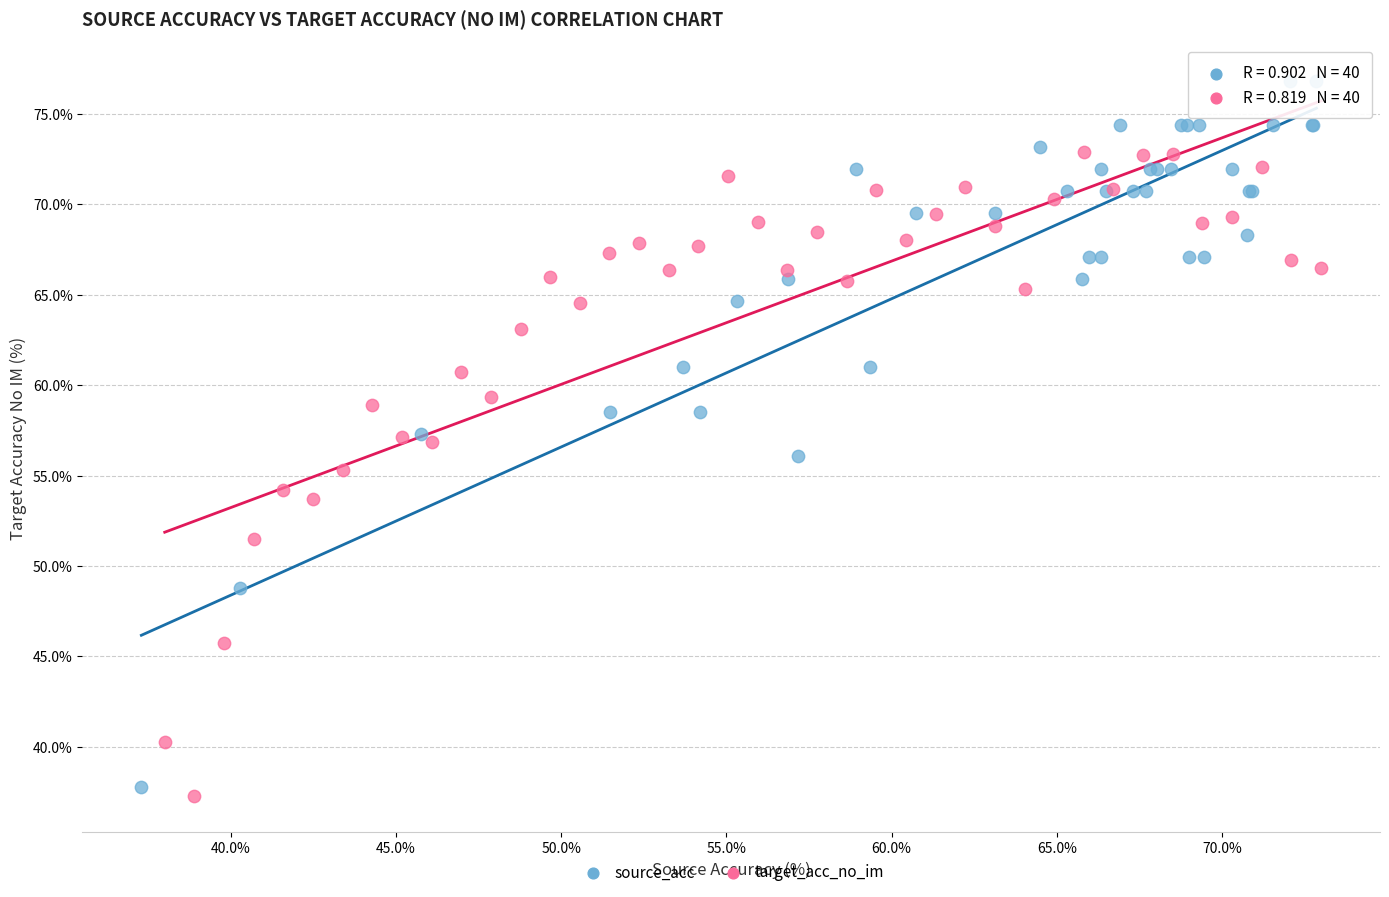

What are all the series names shown in the legend?

source_acc, target_acc_no_im